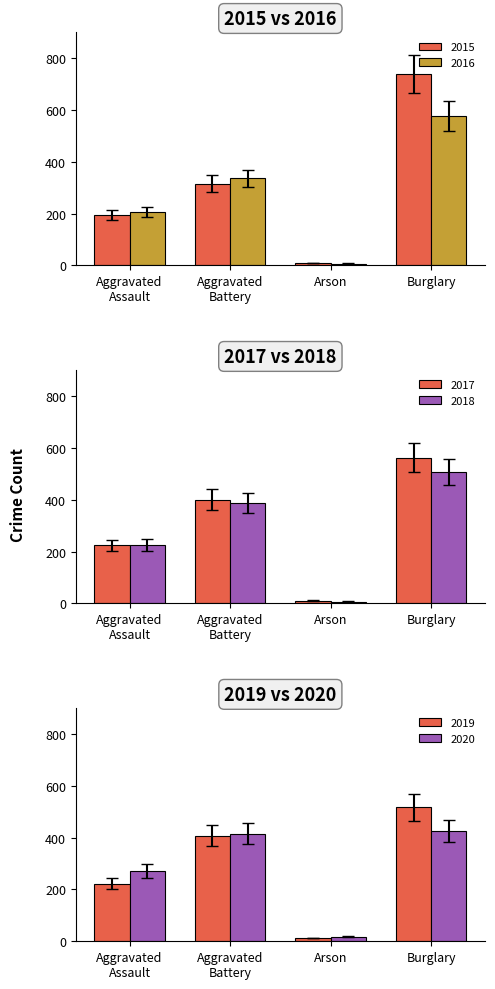

The value of 2016 at Burglary is 576. True or false?

True